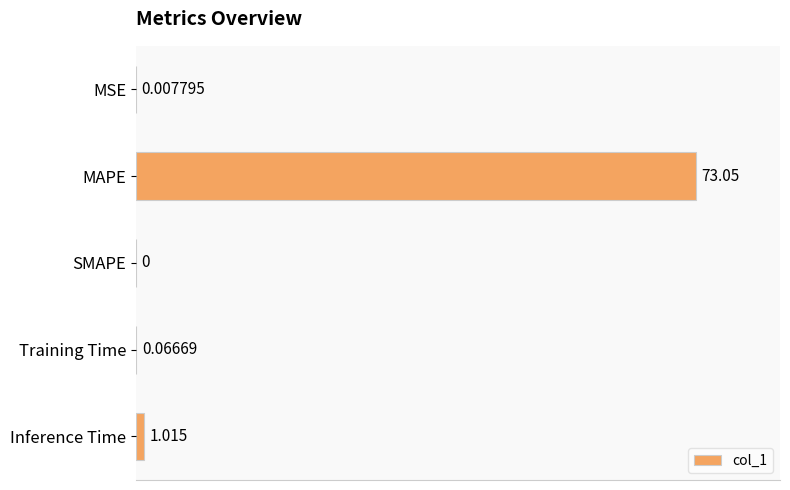

Where is the data nearest to the value 36?

Inference Time